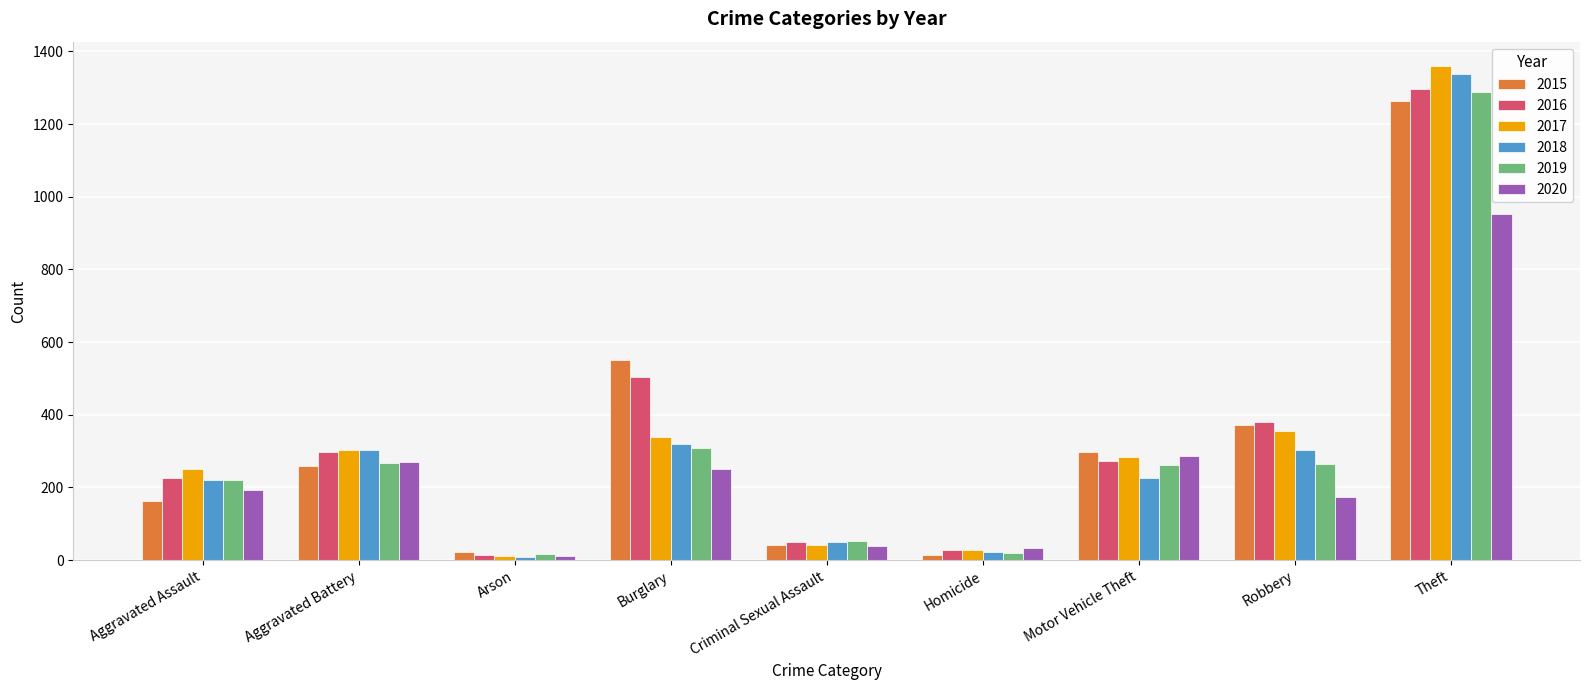

What is the difference between the second highest and second lowest values in the 2020 series?

253